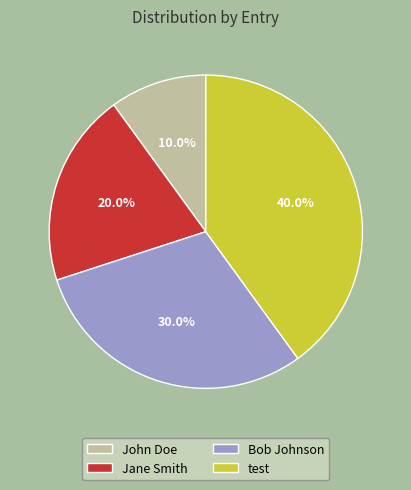

Which has a higher value, John Doe or Jane Smith?

Jane Smith